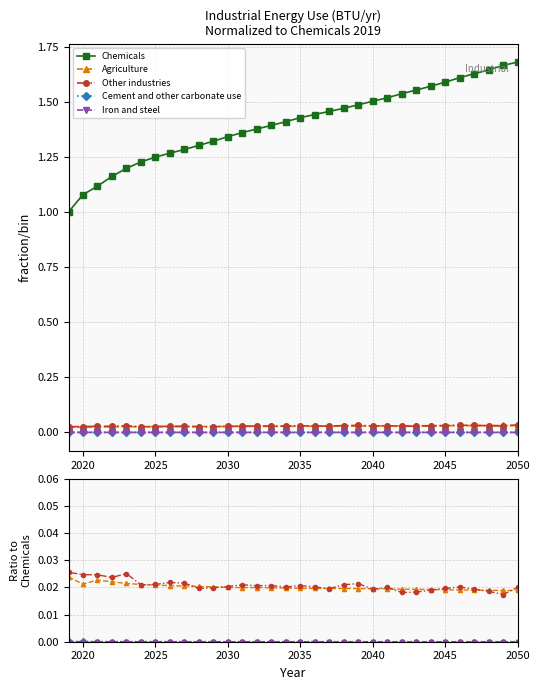

What position from the right is 2030?

21